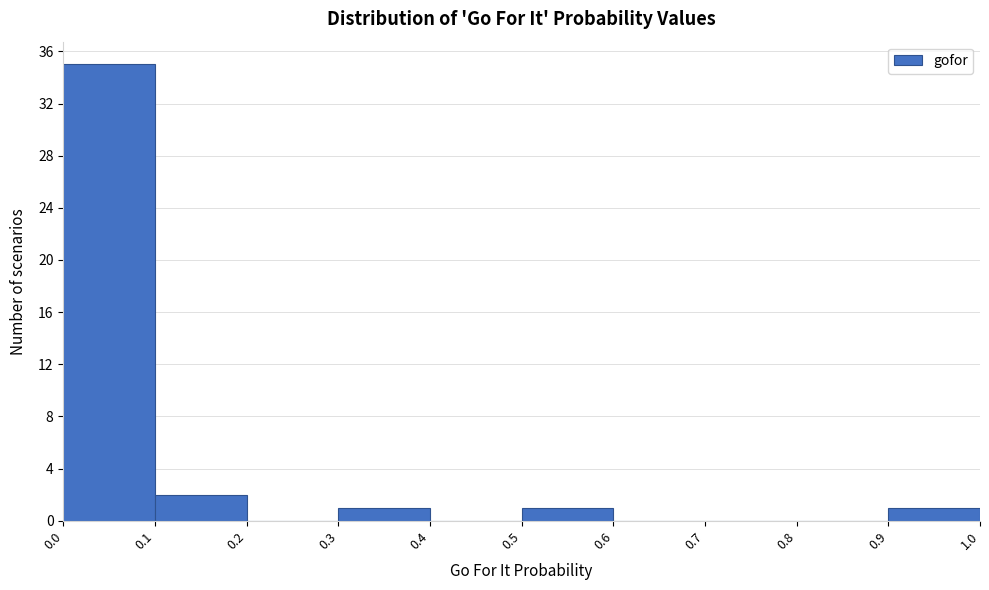

Which range on the x-axis has the tallest bar?

0.0 to 0.1